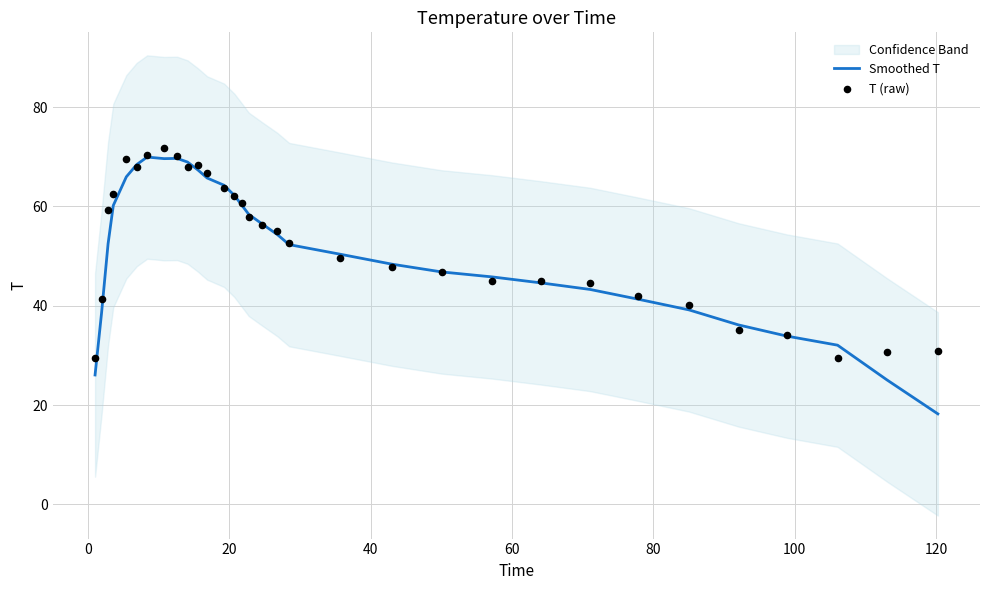

What are all the series names shown in the legend?

Smoothed T, T (raw)